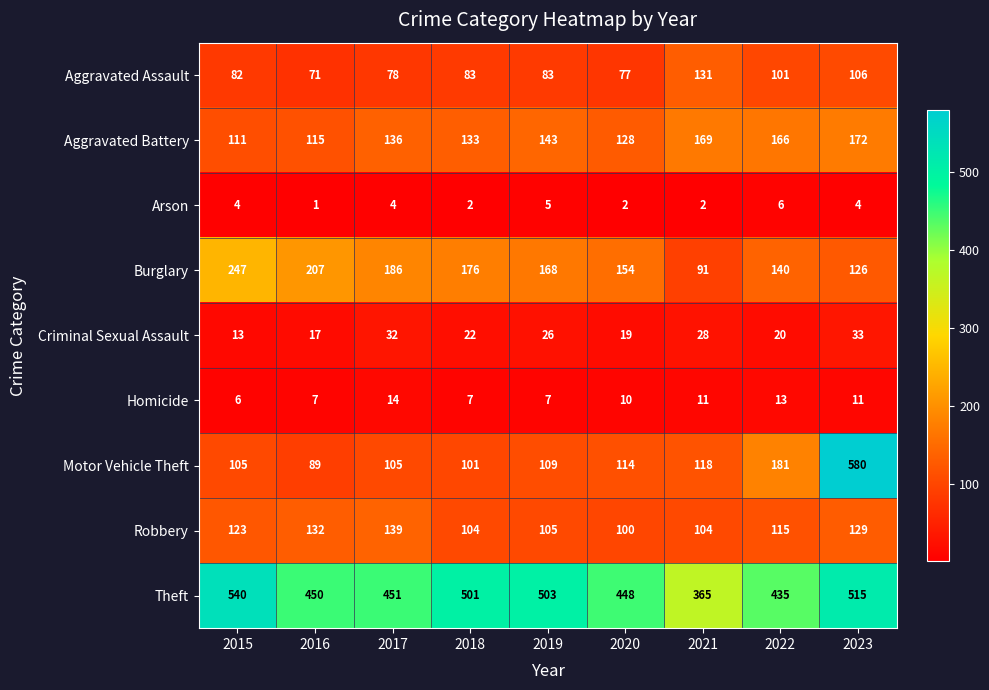

Rank the series by their maximum value, from highest to lowest.

Motor Vehicle Theft, Theft, Burglary, Aggravated Battery, Robbery, Aggravated Assault, Criminal Sexual Assault, Homicide, Arson